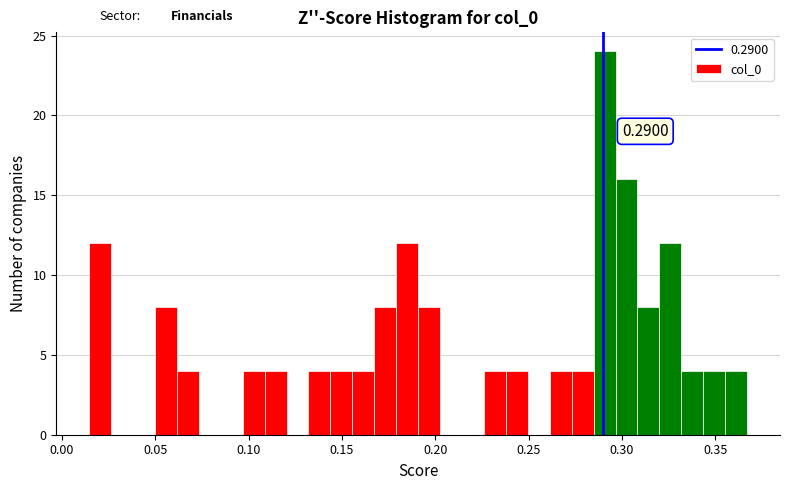

Read against the x-axis, roughly where is the centre of the tallest bar?

0.290